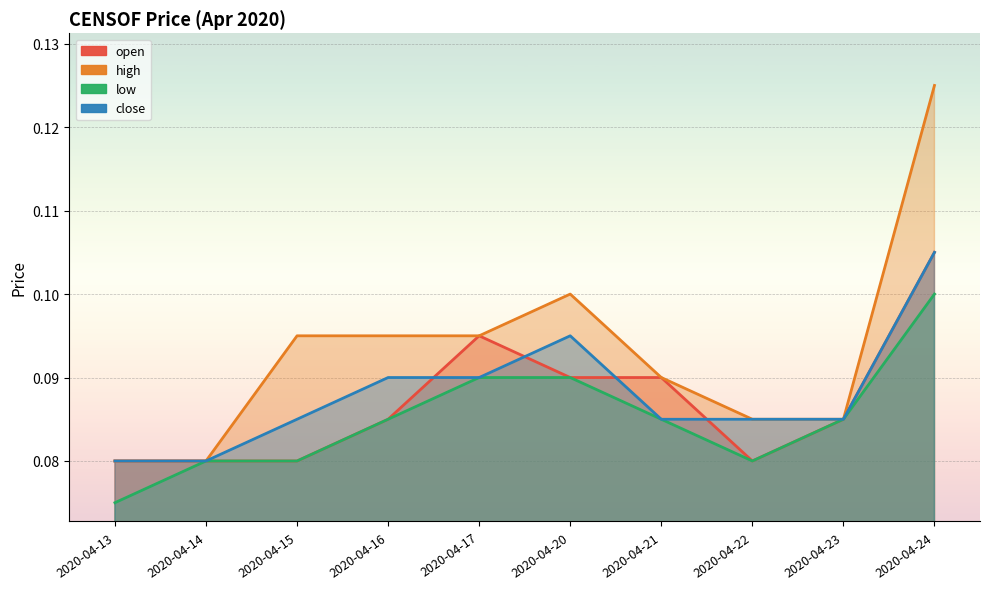

What is the lowest value of the high series?

0.1